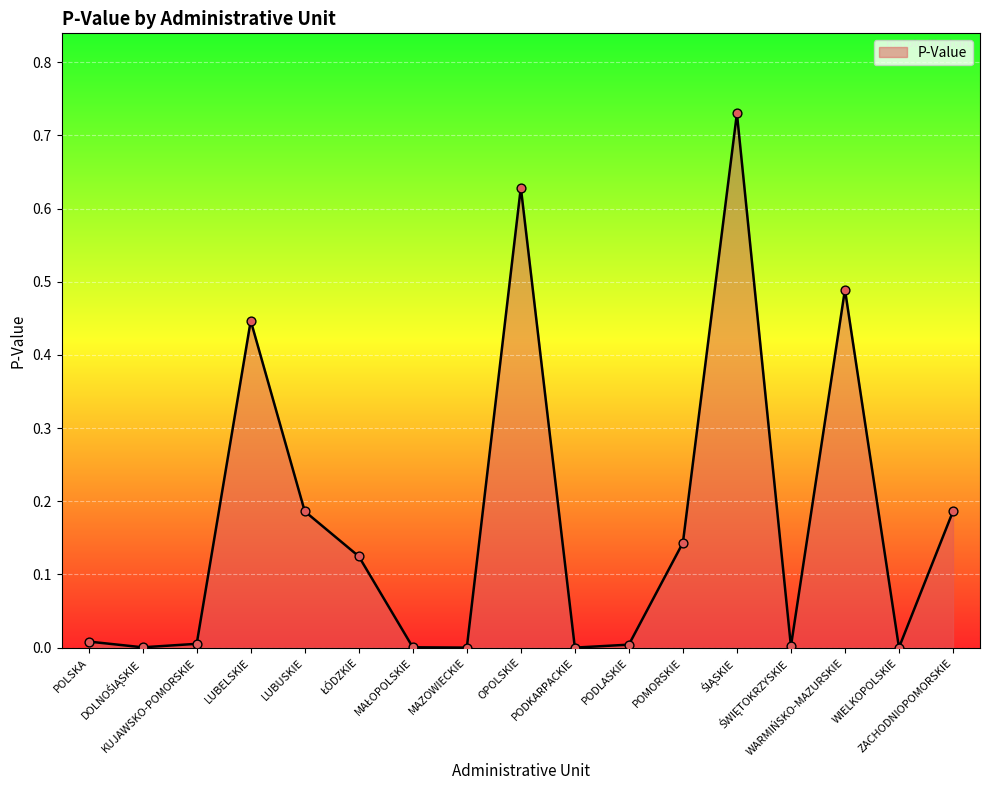

What is the change in value from ŁÓDZKIE to PODLASKIE?

-0.1